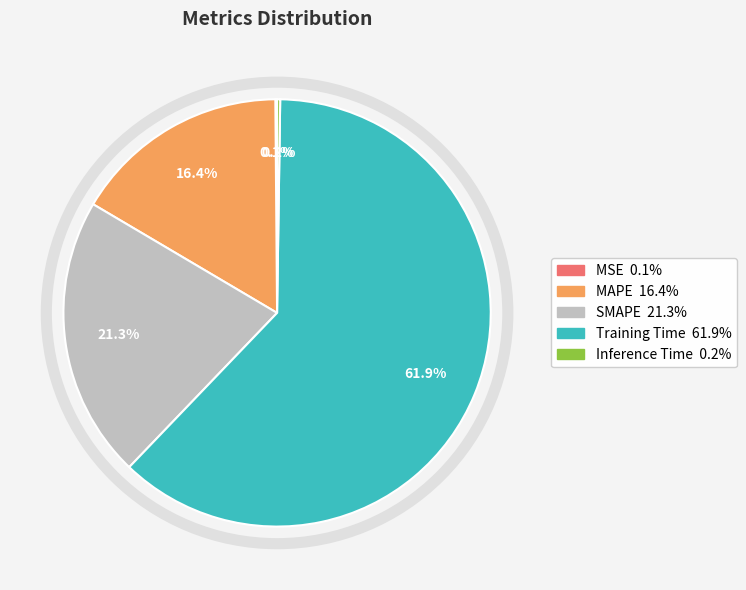

Which slice is the largest?

Training Time